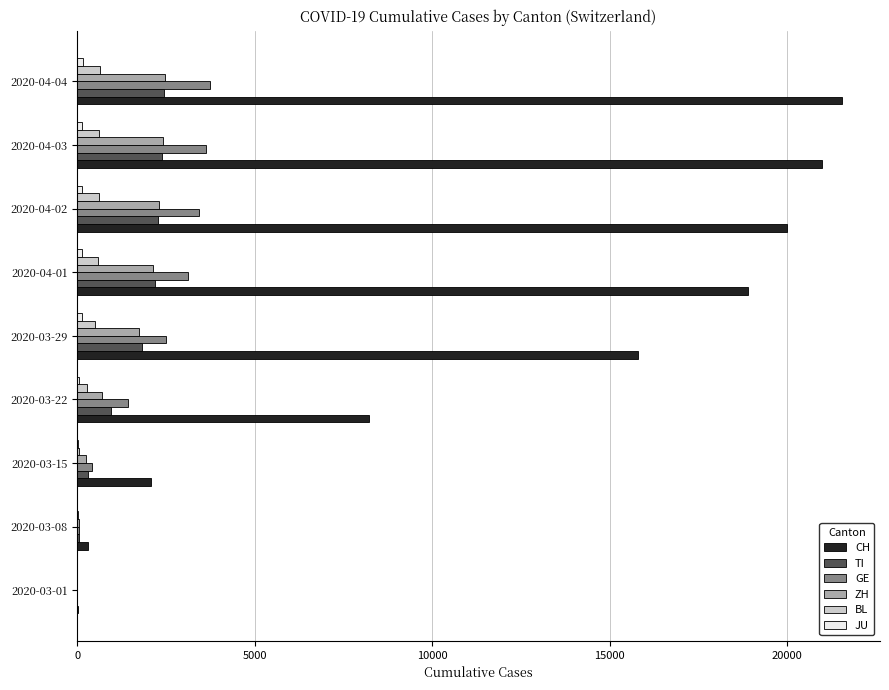

Where is CH nearest to the value 10782?

2020-03-22